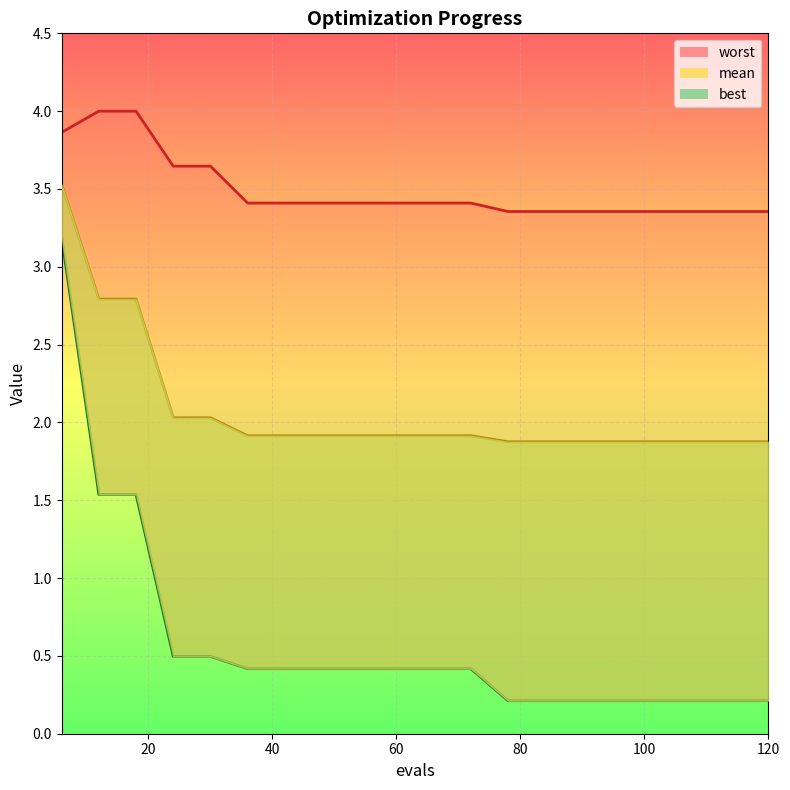

Rank the series by their maximum value, from highest to lowest.

worst, mean, best